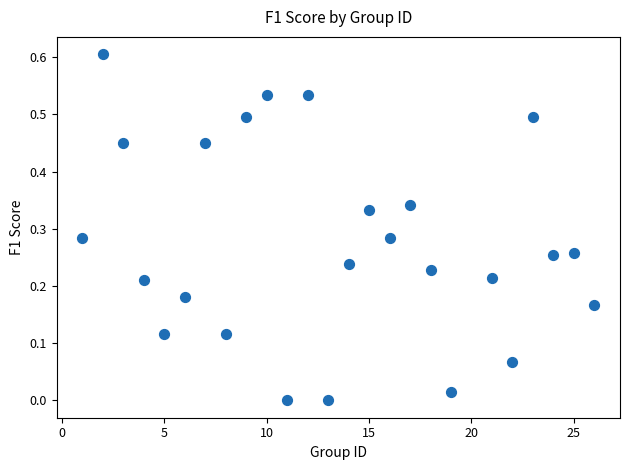

What is the range of X values (max minus min)?

25.0